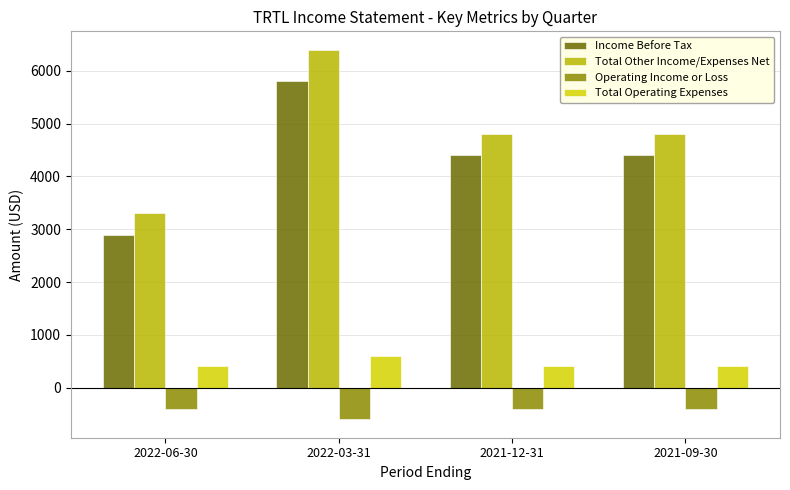

Reading right to left, what are all the values shown in this chart?

Income Before Tax: 4400	4400	5800	2900
Total Other Income/Expenses Net: 4800	4800	6400	3300
Operating Income or Loss: -400	-400	-600	-400
Total Operating Expenses: 400	400	600	400